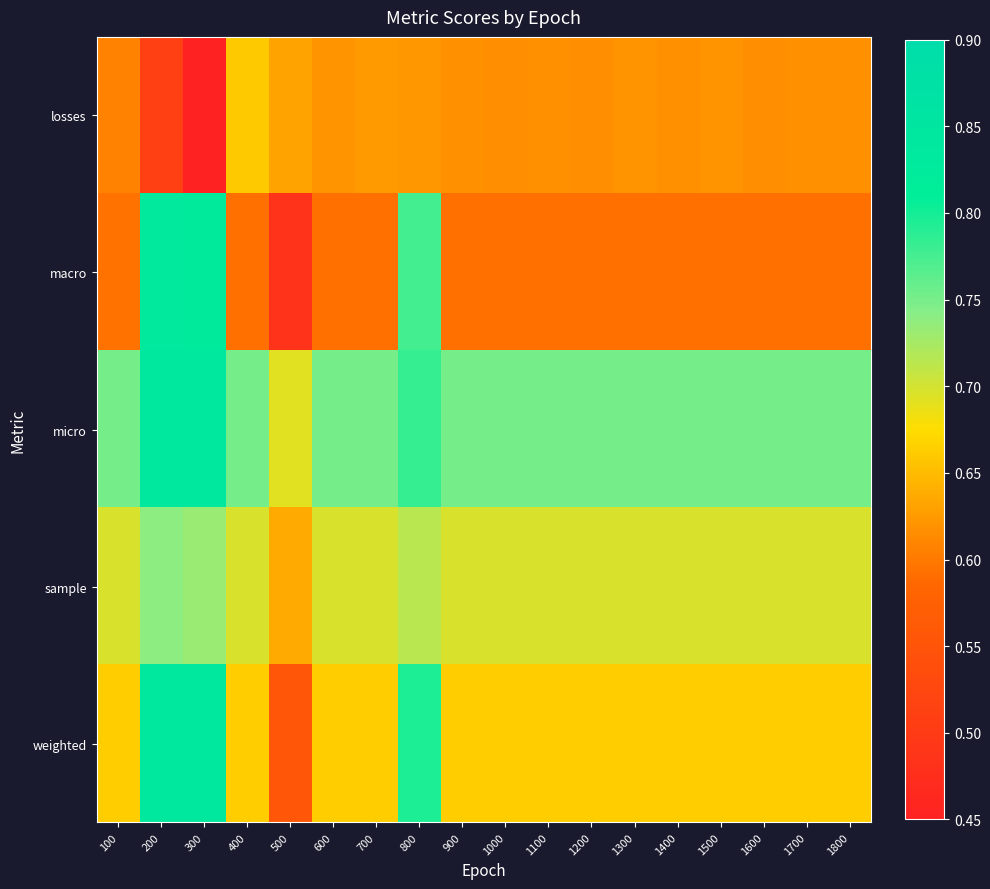

List the series in order of their peak value, highest first.

micro, weighted, macro, sample, losses